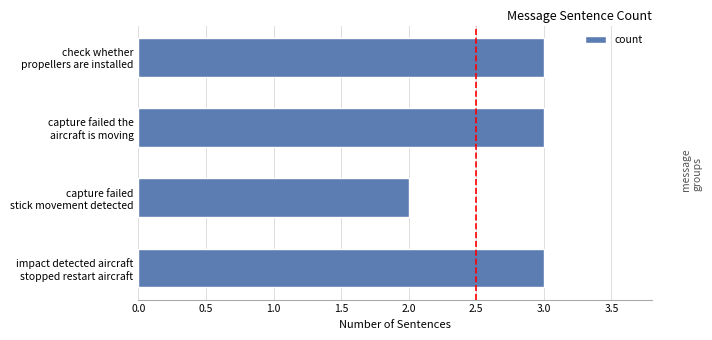

Reading bottom to top, list all the values displayed in this chart.

3	2	3	3